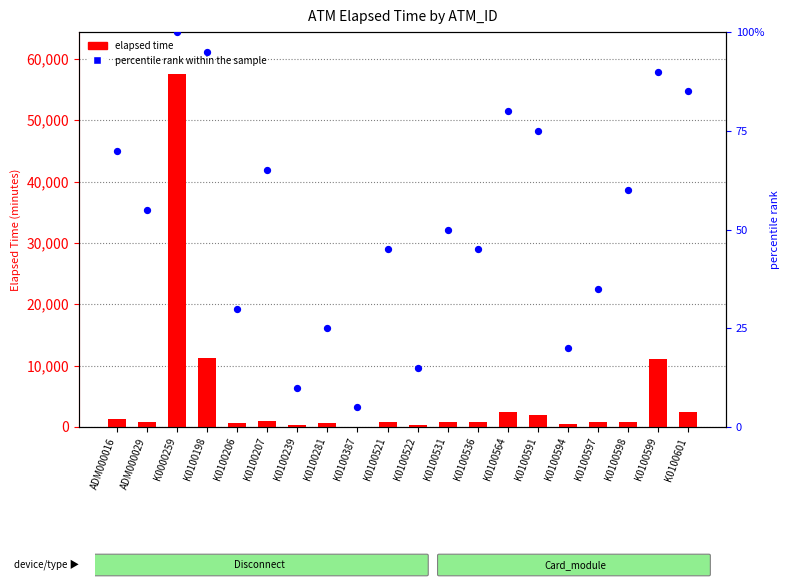

At which category is the sum across all series the highest?

K0000259